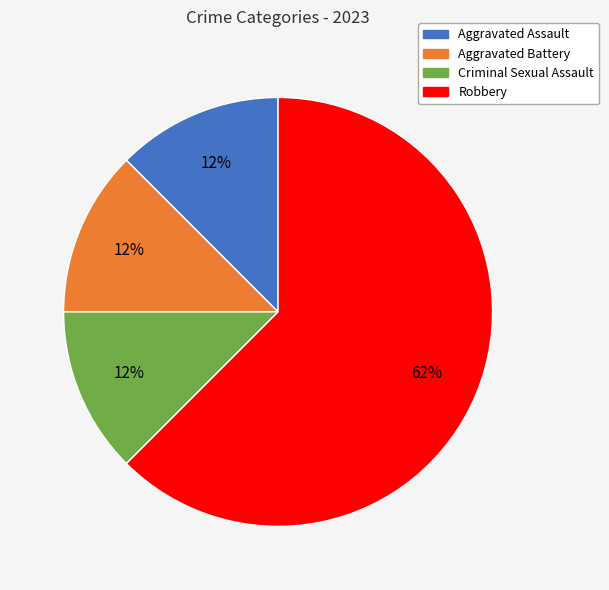

Count the number of slices in the pie.

4